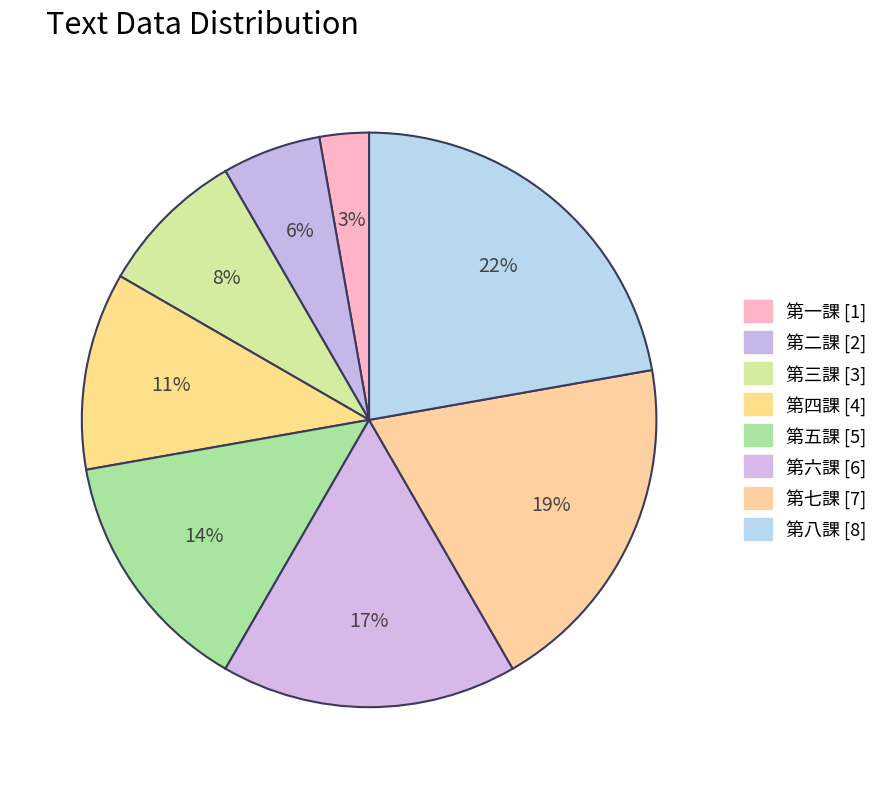

How many segments does this pie chart have?

8